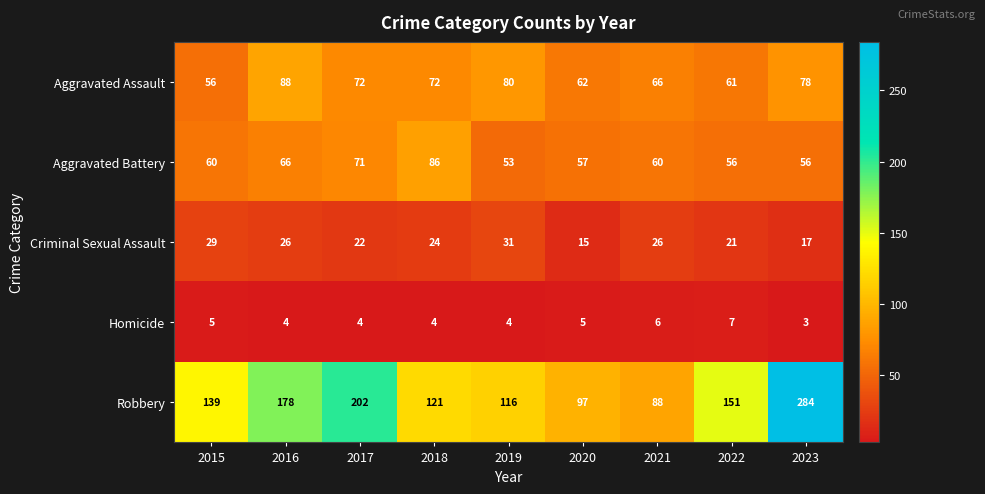

Which label corresponds to the largest value in the chart?

2023